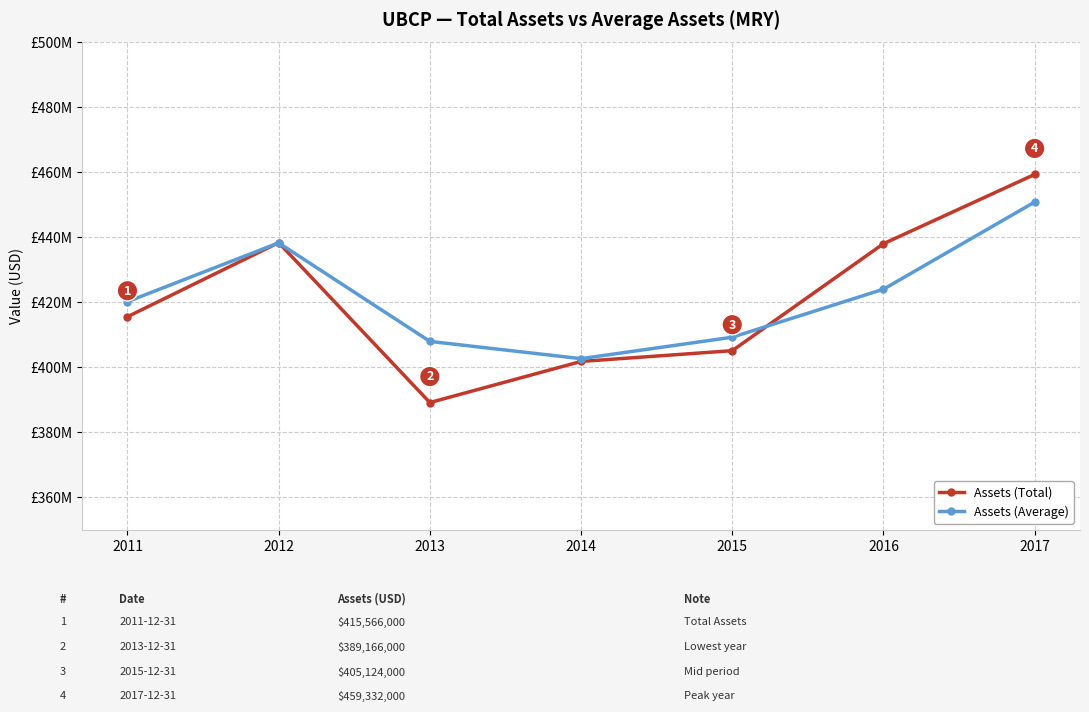

List the labels in order of Assets (Total) value, smallest first.

2013, 2014, 2015, 2011, 2016, 2012, 2017